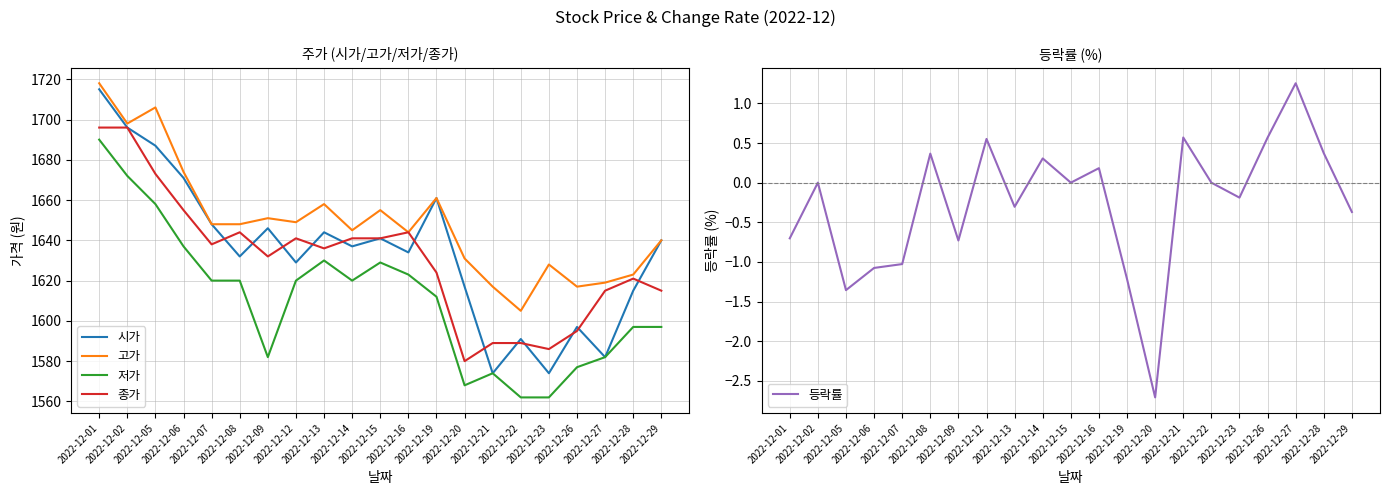

The 시가 series shows 1582.0 at 2022-12-27. True or false?

True